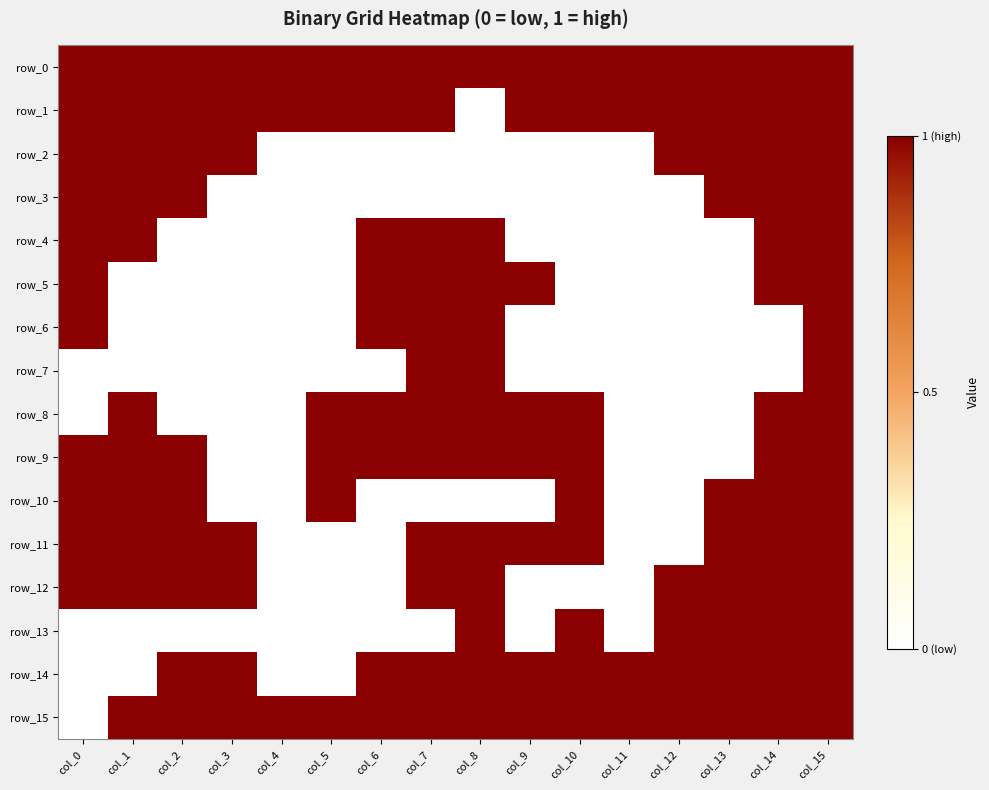

Reading right to left, what are all the values shown in this chart?

row_0: col_15=1	col_14=1	col_13=1	col_12=1	col_11=1	col_10=1	col_9=1	col_8=1	col_7=1	col_6=1	col_5=1	col_4=1	col_3=1	col_2=1	col_1=1	col_0=1
row_1: col_15=1	col_14=1	col_13=1	col_12=1	col_11=1	col_10=1	col_9=1	col_8=0	col_7=1	col_6=1	col_5=1	col_4=1	col_3=1	col_2=1	col_1=1	col_0=1
row_2: col_15=1	col_14=1	col_13=1	col_12=1	col_11=0	col_10=0	col_9=0	col_8=0	col_7=0	col_6=0	col_5=0	col_4=0	col_3=1	col_2=1	col_1=1	col_0=1
row_3: col_15=1	col_14=1	col_13=1	col_12=0	col_11=0	col_10=0	col_9=0	col_8=0	col_7=0	col_6=0	col_5=0	col_4=0	col_3=0	col_2=1	col_1=1	col_0=1
row_4: col_15=1	col_14=1	col_13=0	col_12=0	col_11=0	col_10=0	col_9=0	col_8=1	col_7=1	col_6=1	col_5=0	col_4=0	col_3=0	col_2=0	col_1=1	col_0=1
row_5: col_15=1	col_14=1	col_13=0	col_12=0	col_11=0	col_10=0	col_9=1	col_8=1	col_7=1	col_6=1	col_5=0	col_4=0	col_3=0	col_2=0	col_1=0	col_0=1
row_6: col_15=1	col_14=0	col_13=0	col_12=0	col_11=0	col_10=0	col_9=0	col_8=1	col_7=1	col_6=1	col_5=0	col_4=0	col_3=0	col_2=0	col_1=0	col_0=1
row_7: col_15=1	col_14=0	col_13=0	col_12=0	col_11=0	col_10=0	col_9=0	col_8=1	col_7=1	col_6=0	col_5=0	col_4=0	col_3=0	col_2=0	col_1=0	col_0=0
row_8: col_15=1	col_14=1	col_13=0	col_12=0	col_11=0	col_10=1	col_9=1	col_8=1	col_7=1	col_6=1	col_5=1	col_4=0	col_3=0	col_2=0	col_1=1	col_0=0
row_9: col_15=1	col_14=1	col_13=0	col_12=0	col_11=0	col_10=1	col_9=1	col_8=1	col_7=1	col_6=1	col_5=1	col_4=0	col_3=0	col_2=1	col_1=1	col_0=1
row_10: col_15=1	col_14=1	col_13=1	col_12=0	col_11=0	col_10=1	col_9=0	col_8=0	col_7=0	col_6=0	col_5=1	col_4=0	col_3=0	col_2=1	col_1=1	col_0=1
row_11: col_15=1	col_14=1	col_13=1	col_12=0	col_11=0	col_10=1	col_9=1	col_8=1	col_7=1	col_6=0	col_5=0	col_4=0	col_3=1	col_2=1	col_1=1	col_0=1
row_12: col_15=1	col_14=1	col_13=1	col_12=1	col_11=0	col_10=0	col_9=0	col_8=1	col_7=1	col_6=0	col_5=0	col_4=0	col_3=1	col_2=1	col_1=1	col_0=1
row_13: col_15=1	col_14=1	col_13=1	col_12=1	col_11=0	col_10=1	col_9=0	col_8=1	col_7=0	col_6=0	col_5=0	col_4=0	col_3=0	col_2=0	col_1=0	col_0=0
row_14: col_15=1	col_14=1	col_13=1	col_12=1	col_11=1	col_10=1	col_9=1	col_8=1	col_7=1	col_6=1	col_5=0	col_4=0	col_3=1	col_2=1	col_1=0	col_0=0
row_15: col_15=1	col_14=1	col_13=1	col_12=1	col_11=1	col_10=1	col_9=1	col_8=1	col_7=1	col_6=1	col_5=1	col_4=1	col_3=1	col_2=1	col_1=1	col_0=0